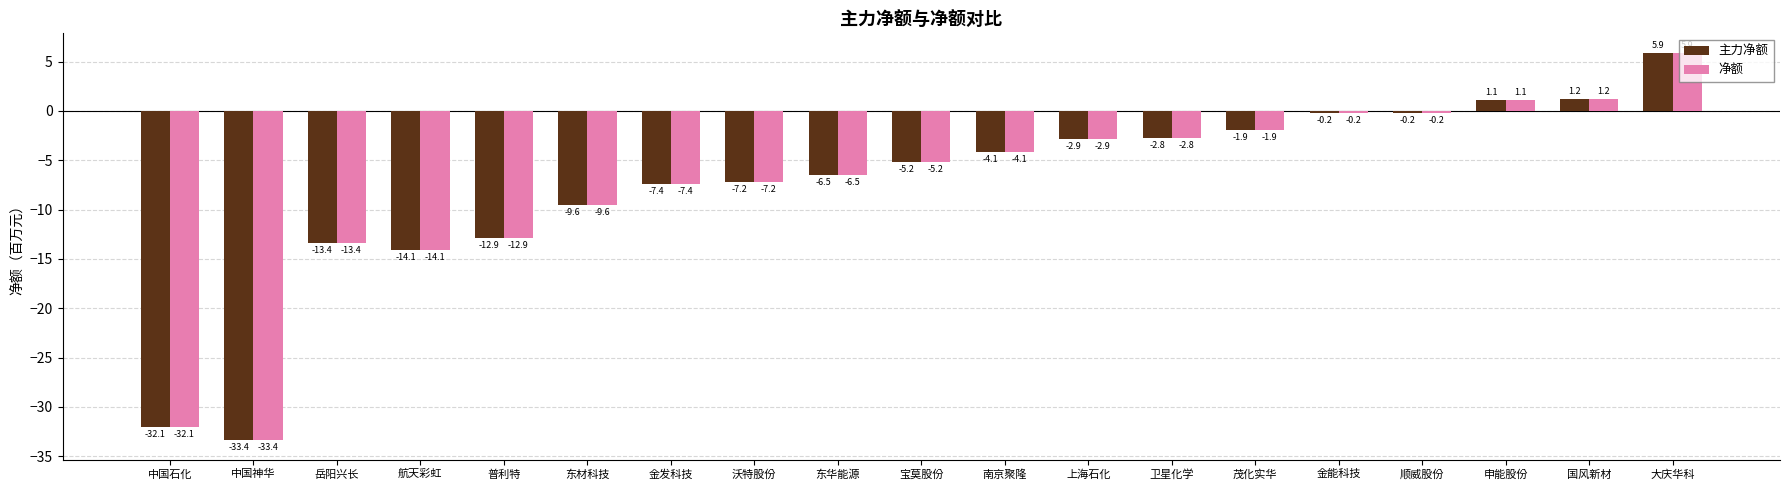

Is the value of 主力净额 at 金能科技 greater than the value of 净额 at 国风新材?

No